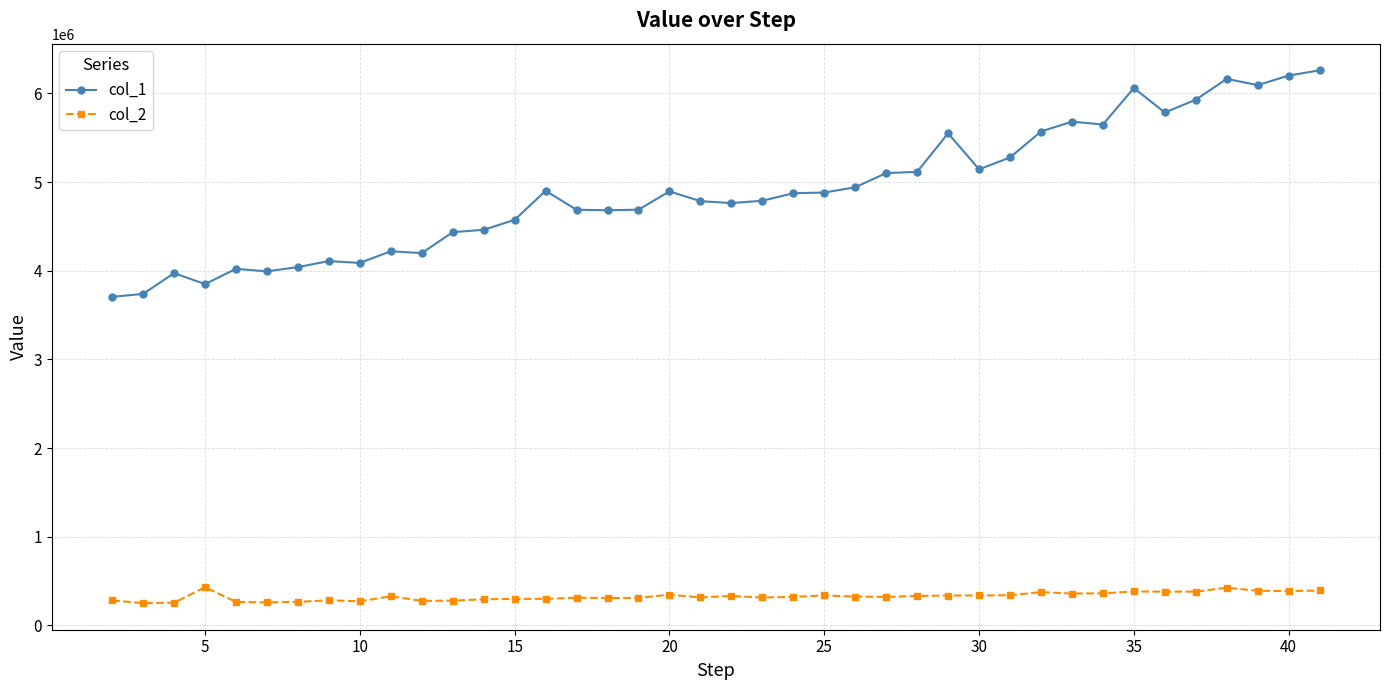

Rank the series by their maximum value, from lowest to highest.

col_2, col_1